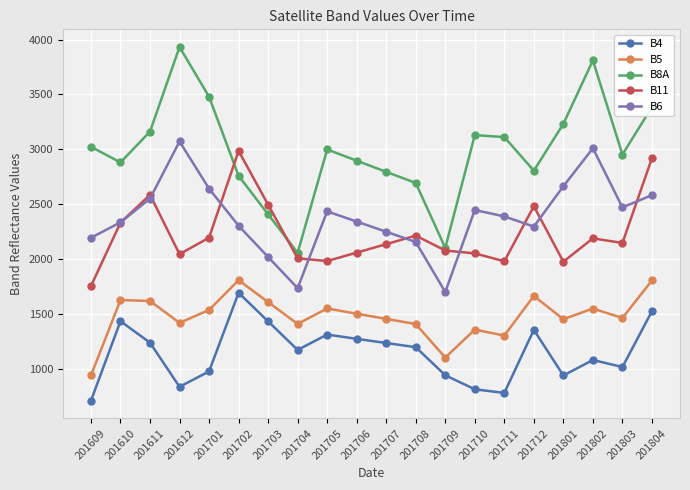

Count the number of data series in this chart.

5